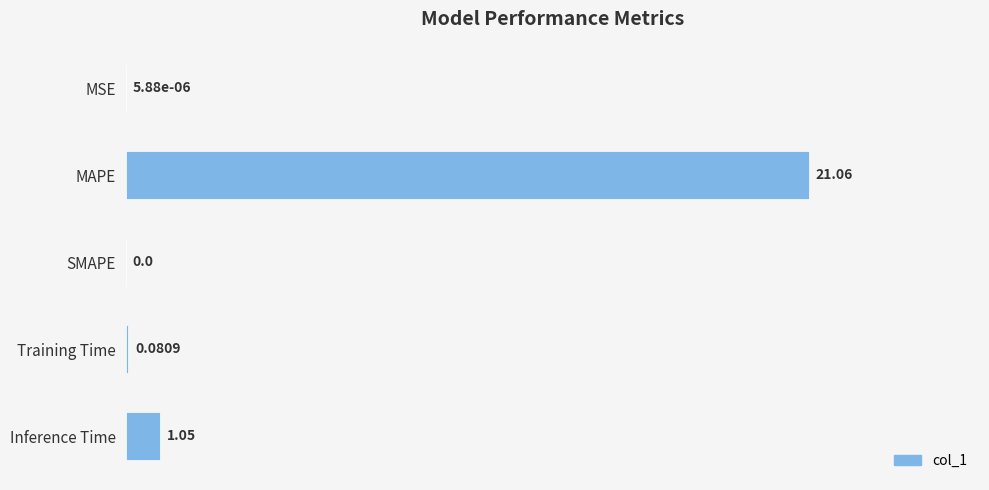

What is the change in value from SMAPE to Inference Time?

+1.1